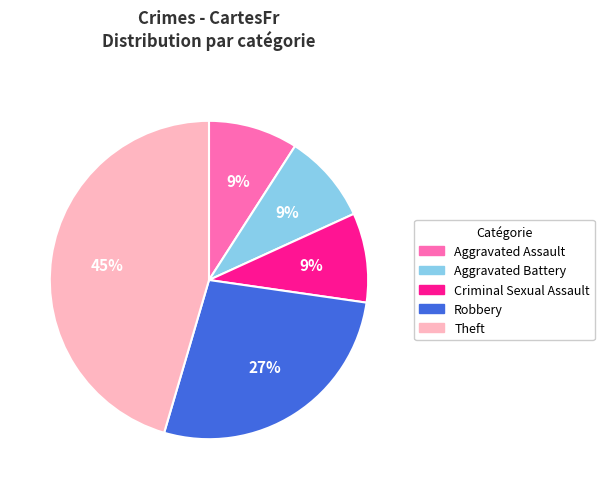

Combined, do Robbery and Criminal Sexual Assault account for over 50%?

No